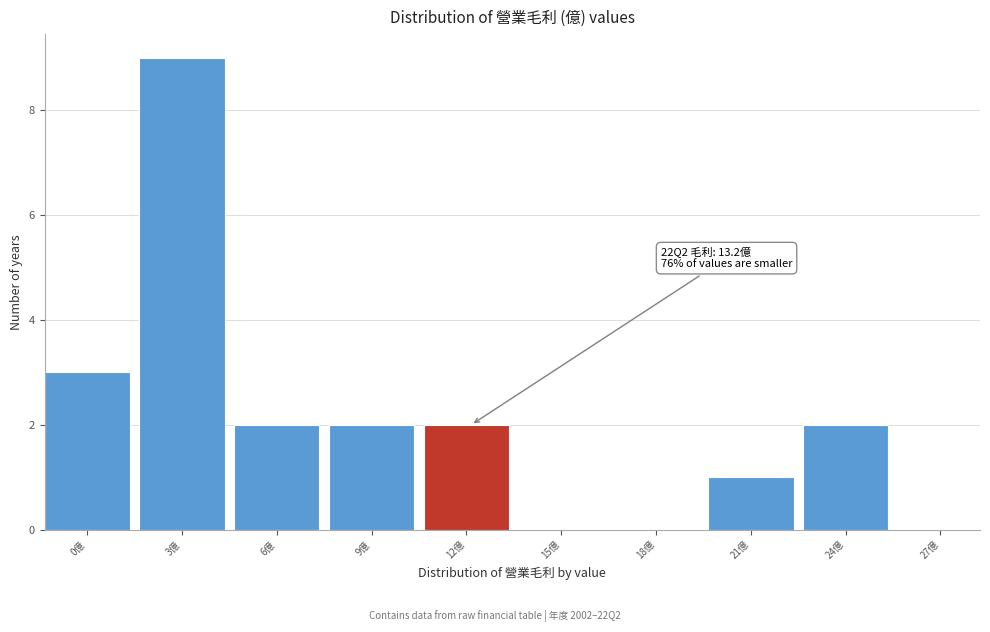

Reading left to right, what are all the values shown in this chart?

0億=3	3億=9	6億=2	9億=2	12億=2	15億=0	18億=0	21億=1	24億=2	27億=0